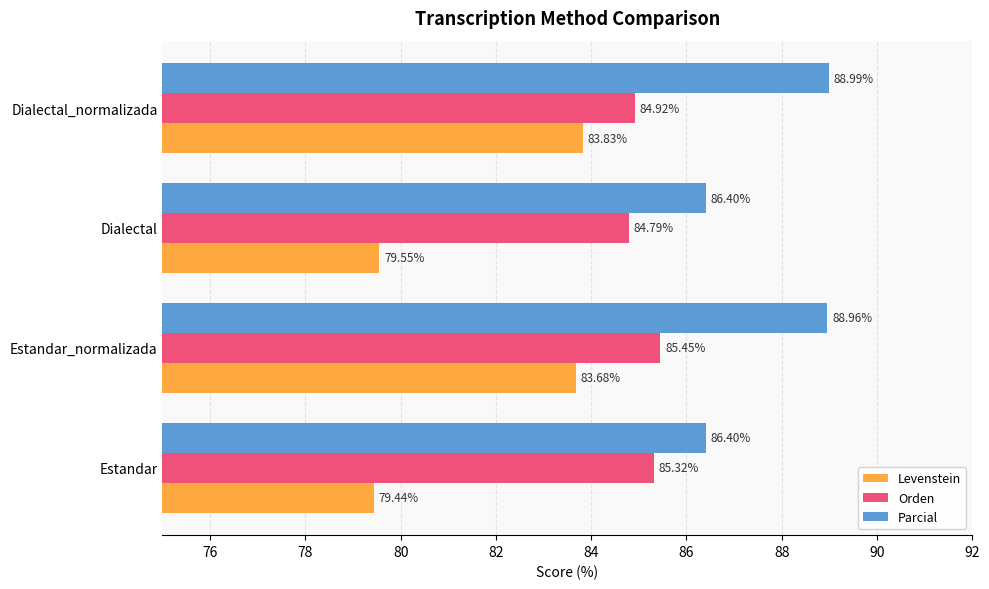

At which label does Parcial reach its peak?

Dialectal_normalizada